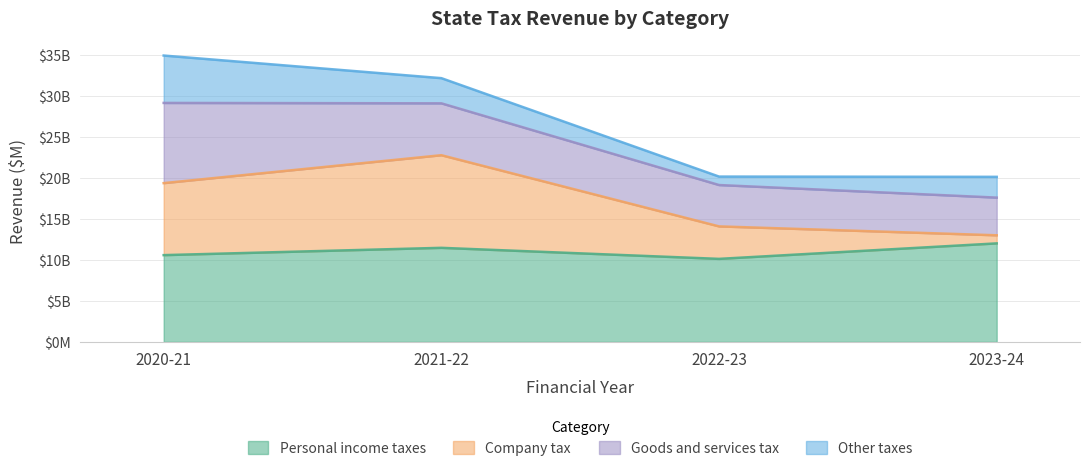

Between 2021-22 and 2022-23, which series saw the biggest shift?

Company tax